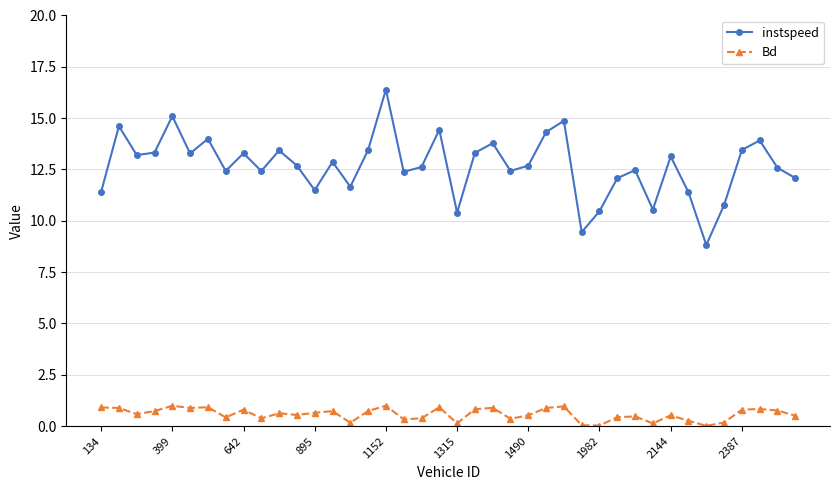

What is the value of the instspeed point at the 36th from the left?

10.8